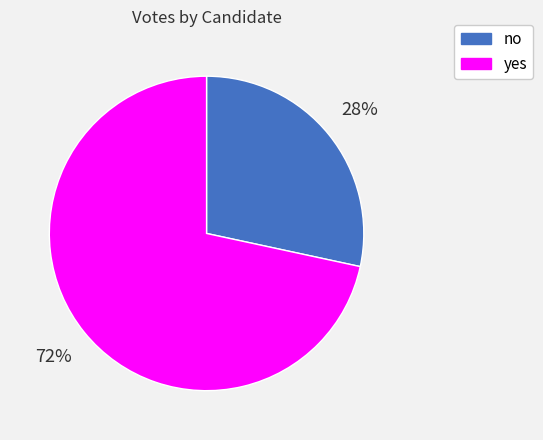

Between yes and no, which is larger?

yes